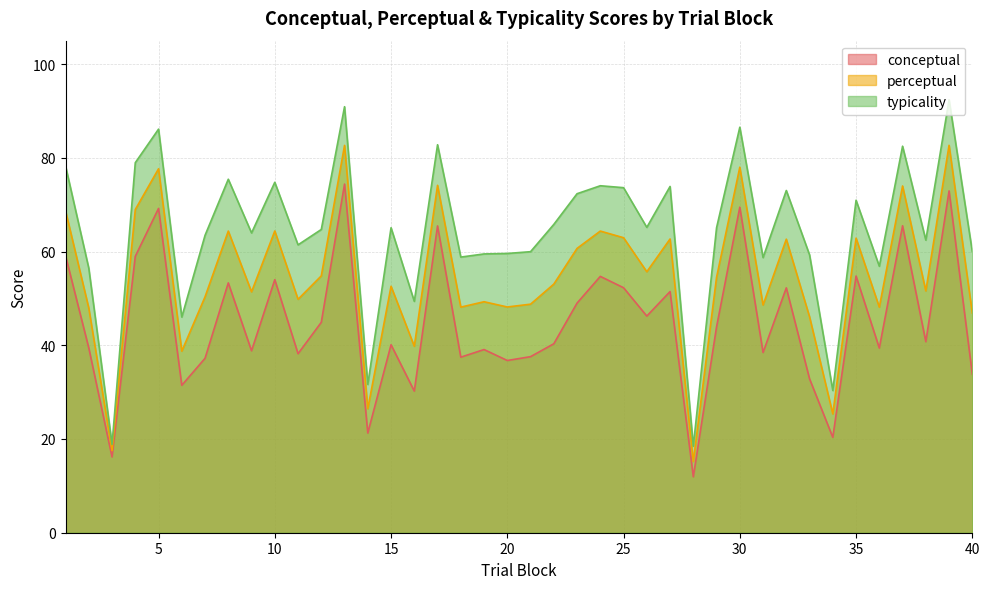

The value of typicality at 13 is 90.9. True or false?

True